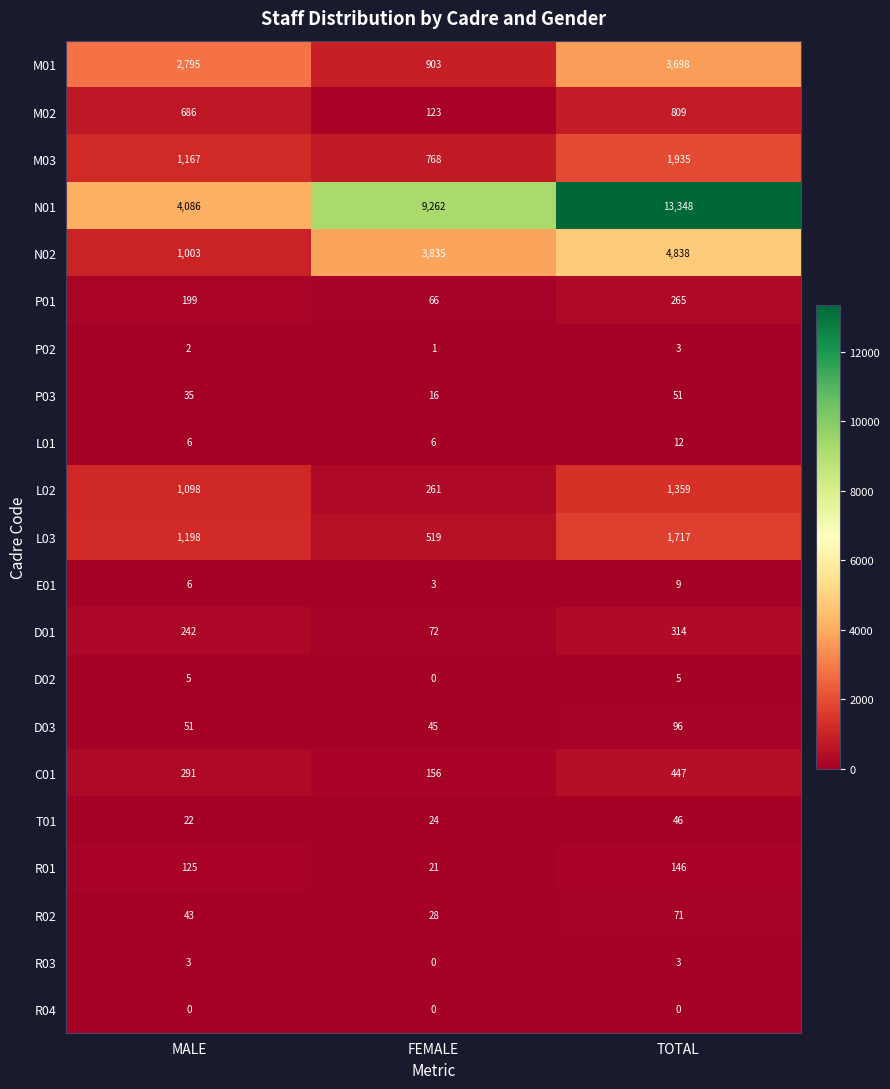

How many distinct data groups are displayed?

21